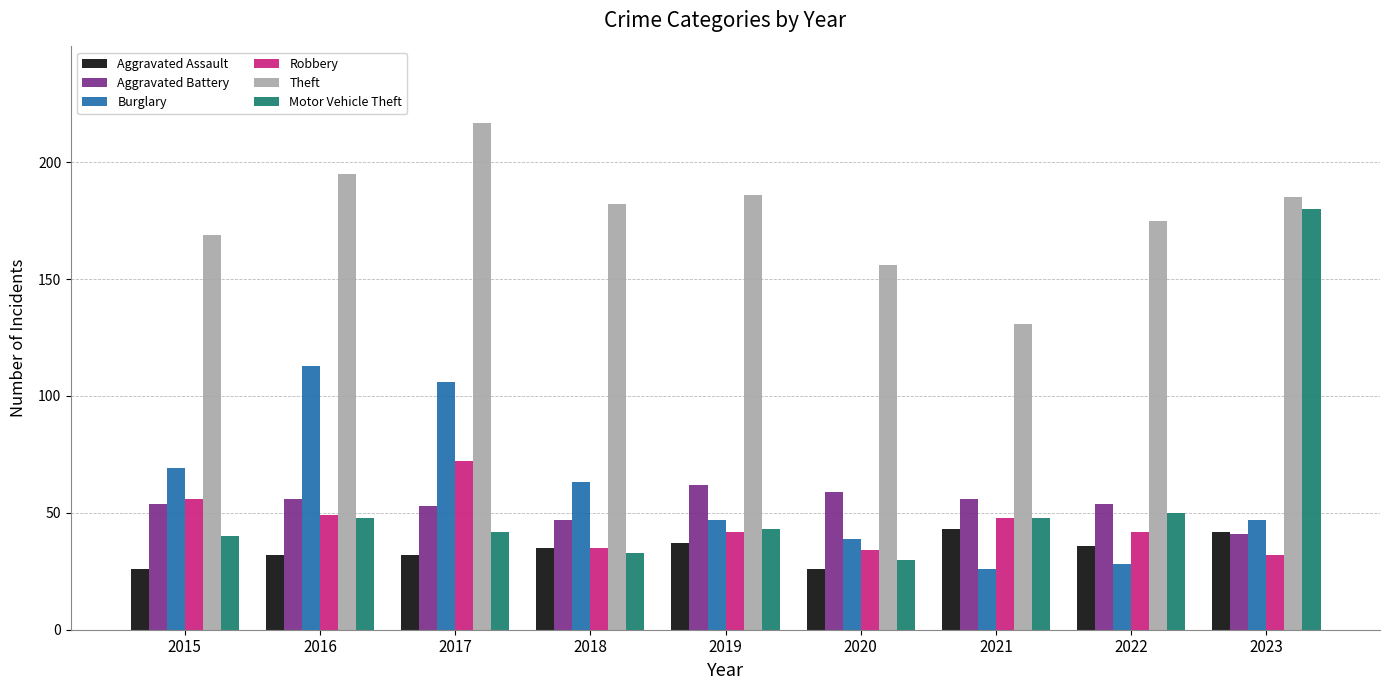

How many bars are there in each group?

6